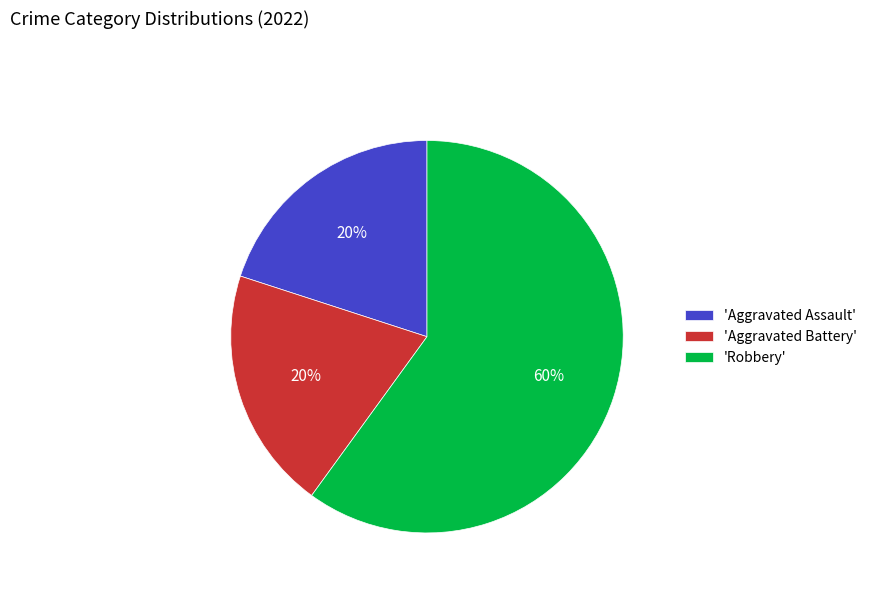

How many slices are in this pie chart?

3